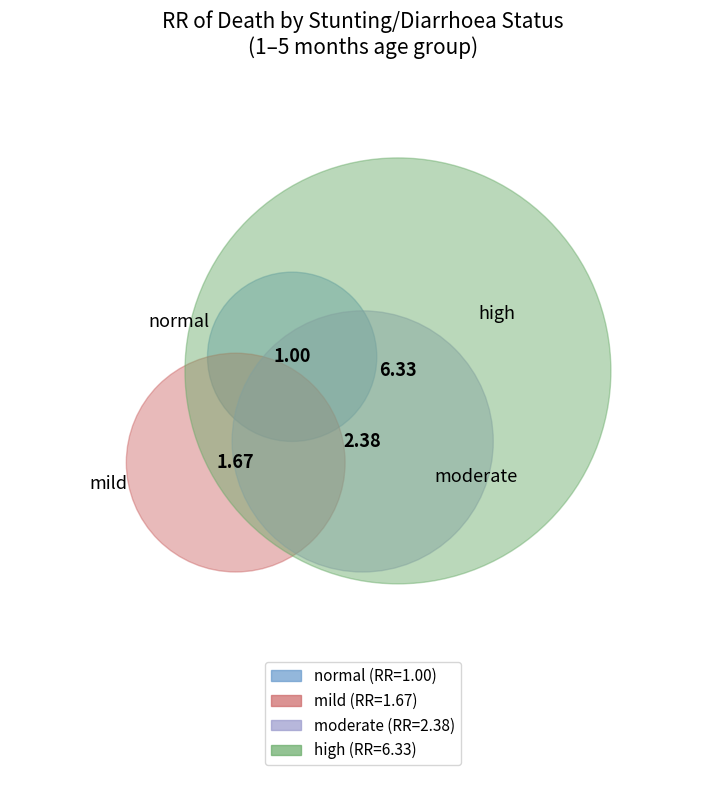

Is there a majority slice in this chart?

No